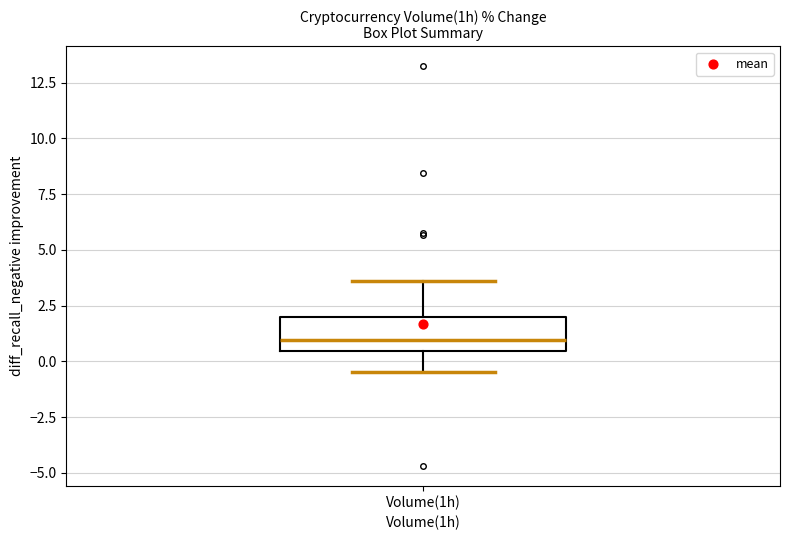

Where is the lower edge of the box for Volume(1h) on the y-axis? The values are not printed on the chart, so give them approximately, as read against the axis.

0.5